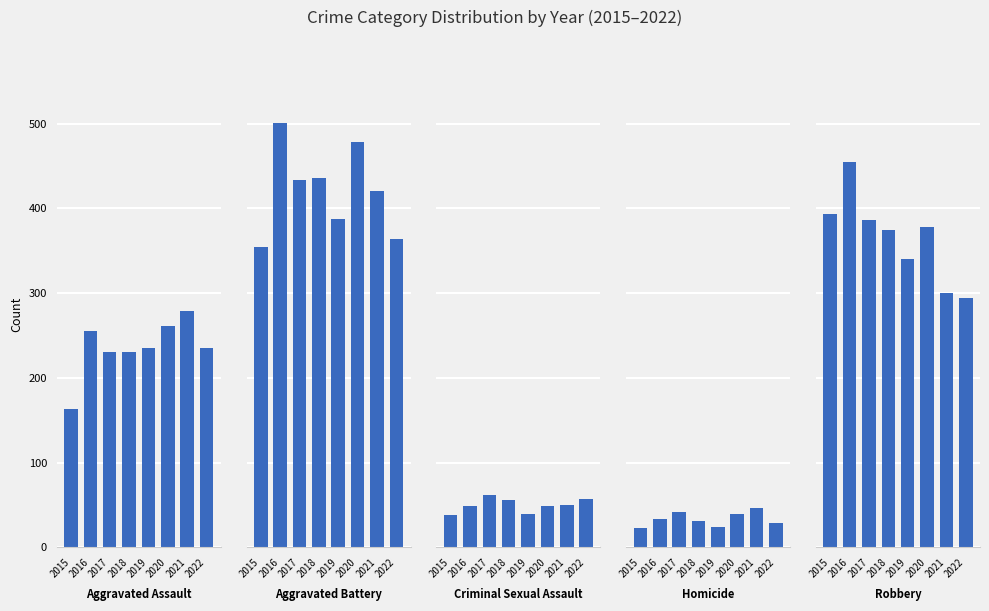

At which label is Aggravated Battery closest to 427?

2017